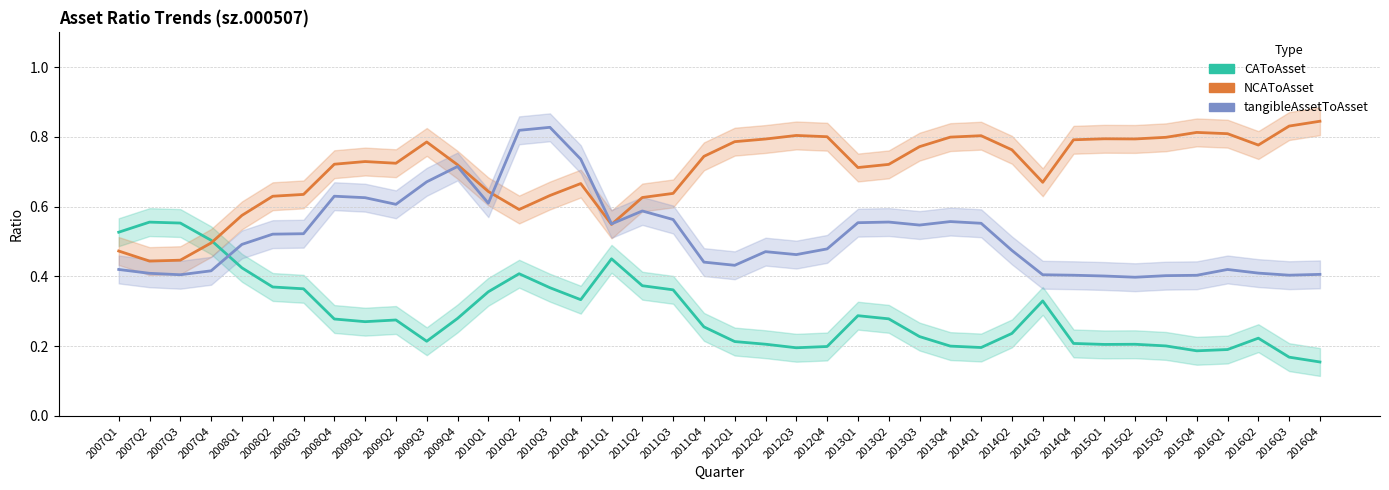

Reading left to right, list all the values displayed in this chart.

CAToAsset: 0.5	0.6	0.6	0.5	0.4	0.4	0.4	0.3	0.3	0.3	0.2	0.3	0.4	0.4	0.4	0.3	0.5	0.4	0.4	0.3	0.2	0.2	0.2	0.2	0.3	0.3	0.2	0.2	0.2	0.2	0.3	0.2	0.2	0.2	0.2	0.2	0.2	0.2	0.2	0.2
NCAToAsset: 0.5	0.4	0.4	0.5	0.6	0.6	0.6	0.7	0.7	0.7	0.8	0.7	0.6	0.6	0.6	0.7	0.5	0.6	0.6	0.7	0.8	0.8	0.8	0.8	0.7	0.7	0.8	0.8	0.8	0.8	0.7	0.8	0.8	0.8	0.8	0.8	0.8	0.8	0.8	0.8
tangibleAssetToAsset: 0.4	0.4	0.4	0.4	0.5	0.5	0.5	0.6	0.6	0.6	0.7	0.7	0.6	0.8	0.8	0.7	0.6	0.6	0.6	0.4	0.4	0.5	0.5	0.5	0.6	0.6	0.5	0.6	0.6	0.5	0.4	0.4	0.4	0.4	0.4	0.4	0.4	0.4	0.4	0.4